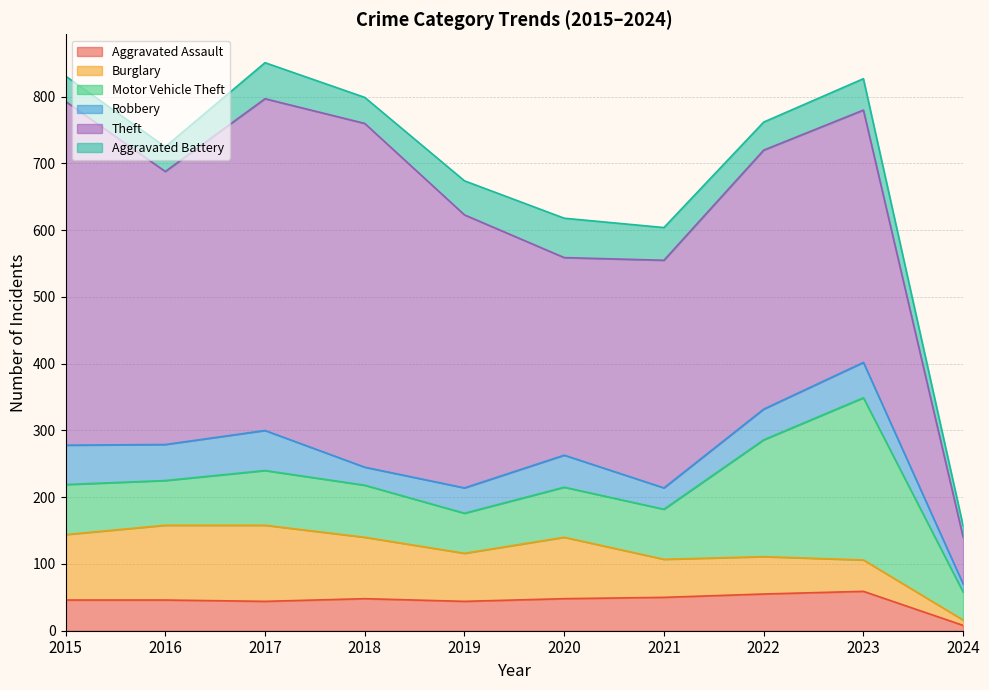

What is the maximum value shown in the chart?

515